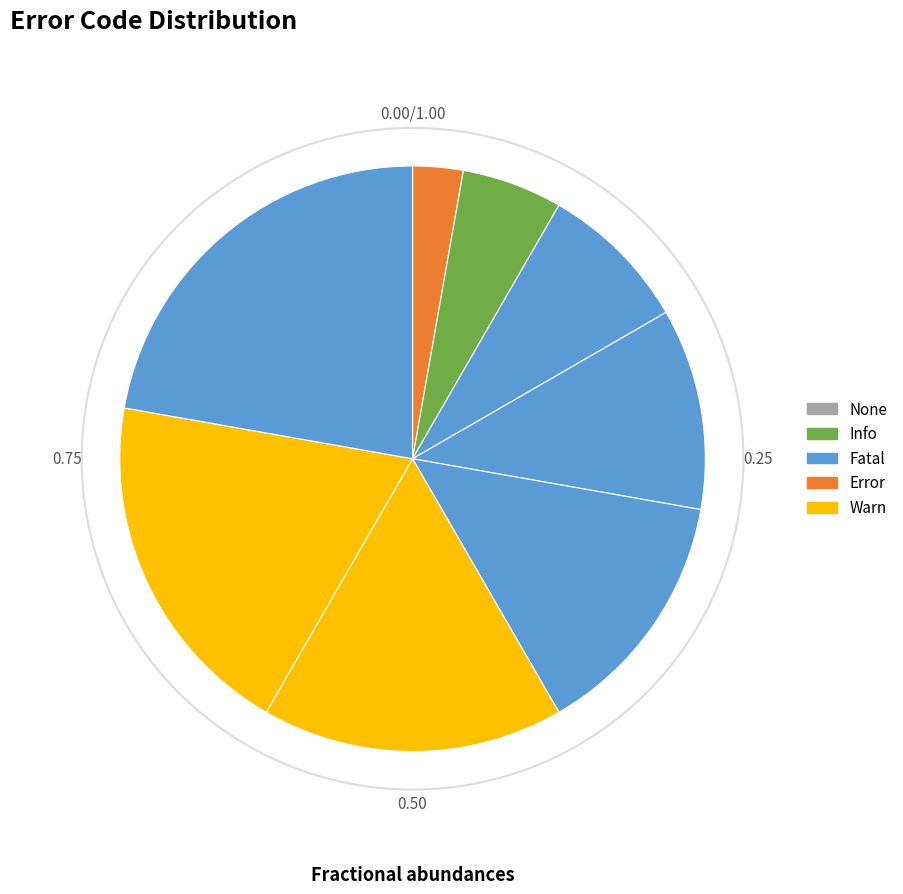

How many slices are in this pie chart?

8